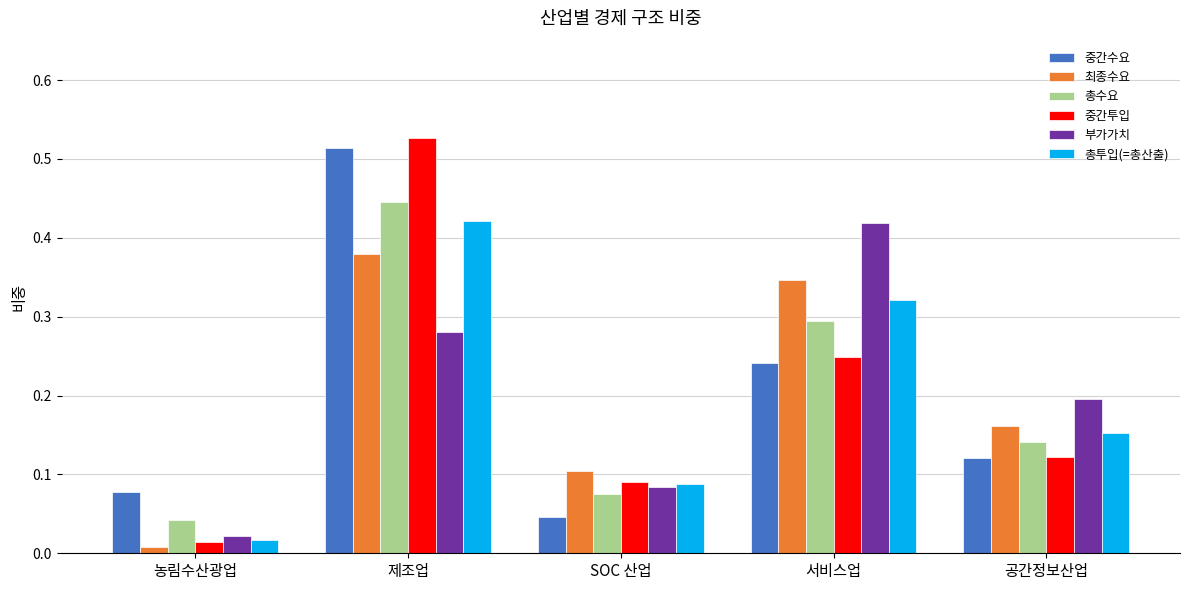

How many bars are there in total?

30